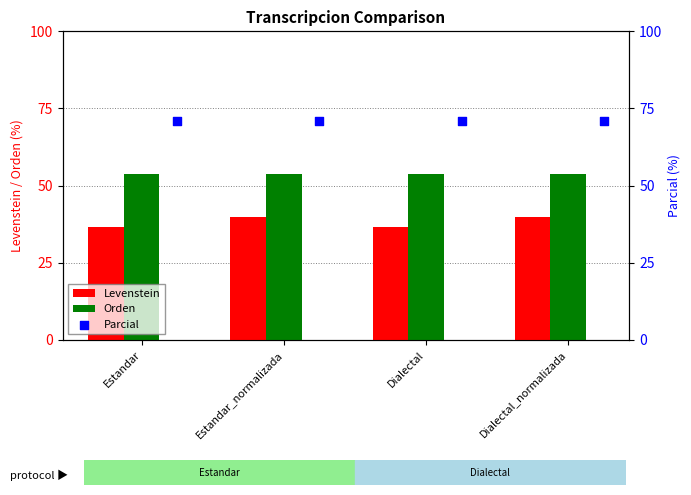

What are all the series names shown in the legend?

Levenstein, Orden, Parcial